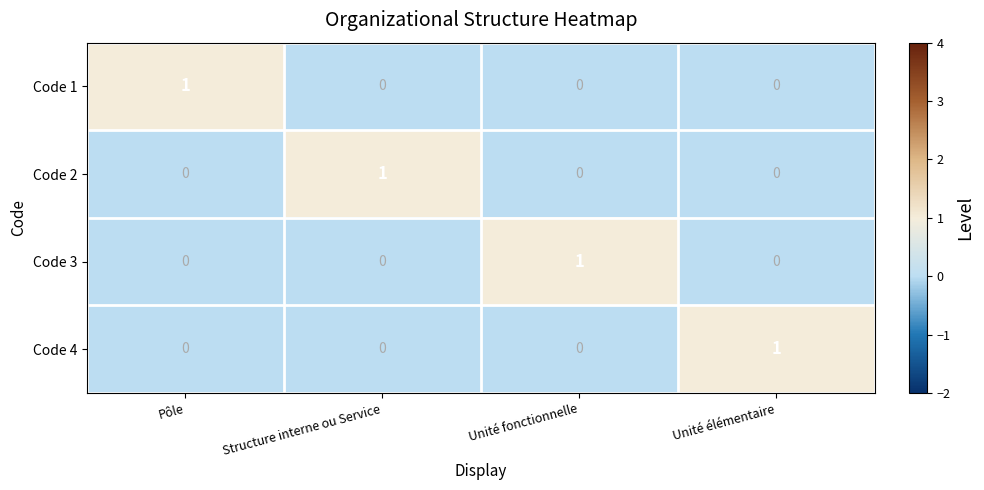

The Code 4 series shows 1 at Unité fonctionnelle. True or false?

False